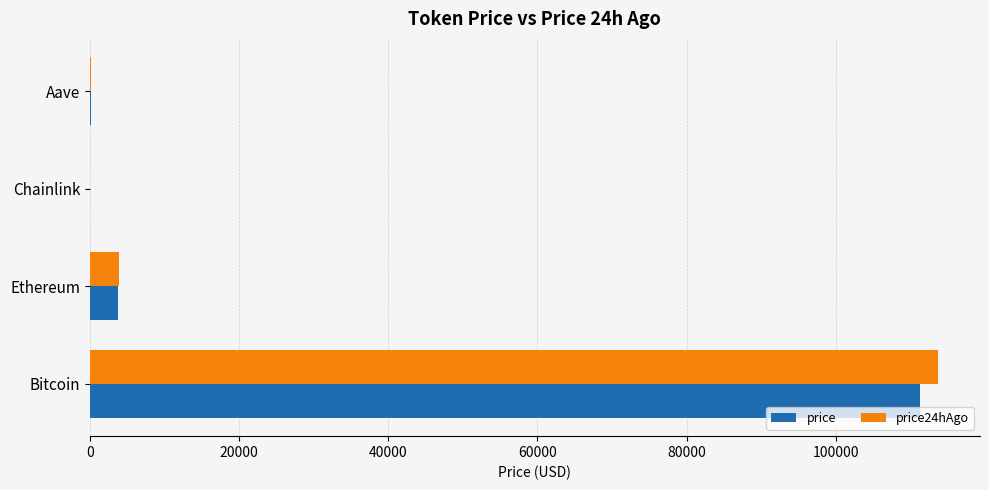

What is the sum of all price values?

115251.7